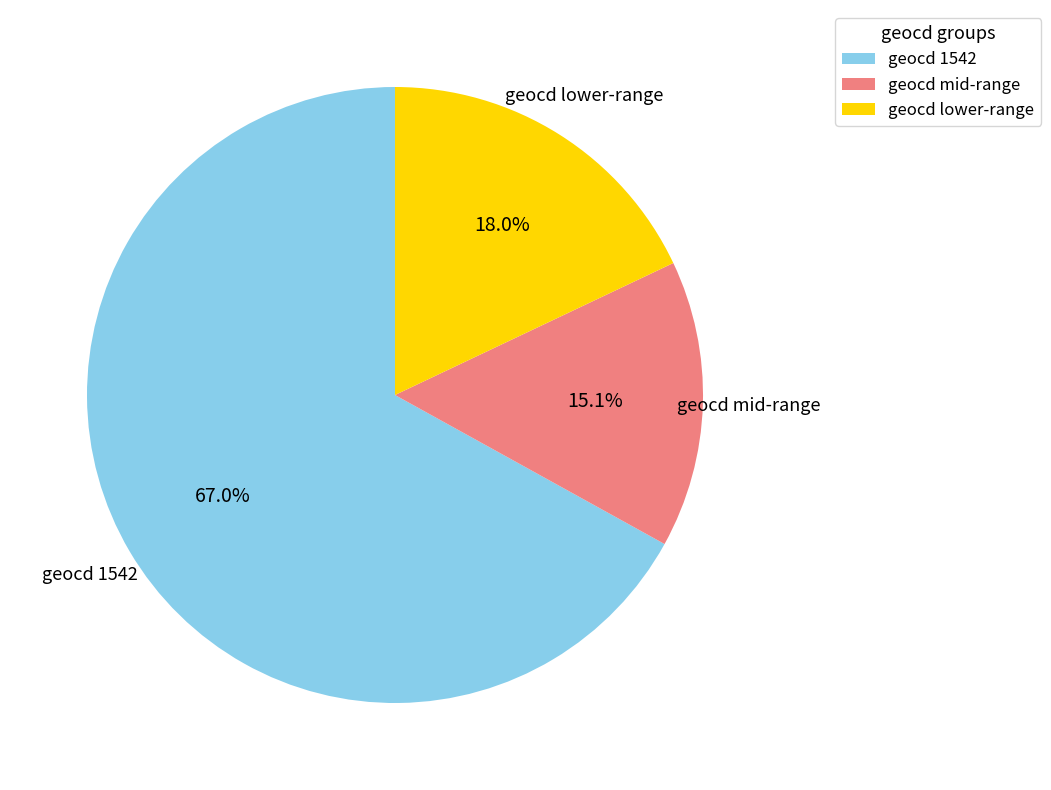

Which slice is the smallest?

geocd mid-range